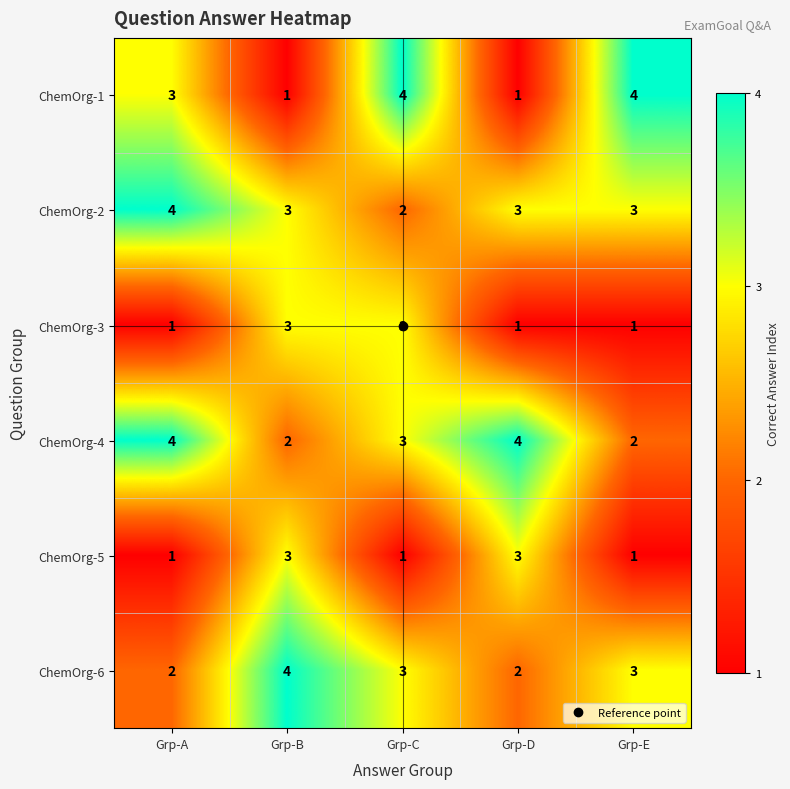

Where does the ChemOrg-4 series first go above 3?

Grp-A